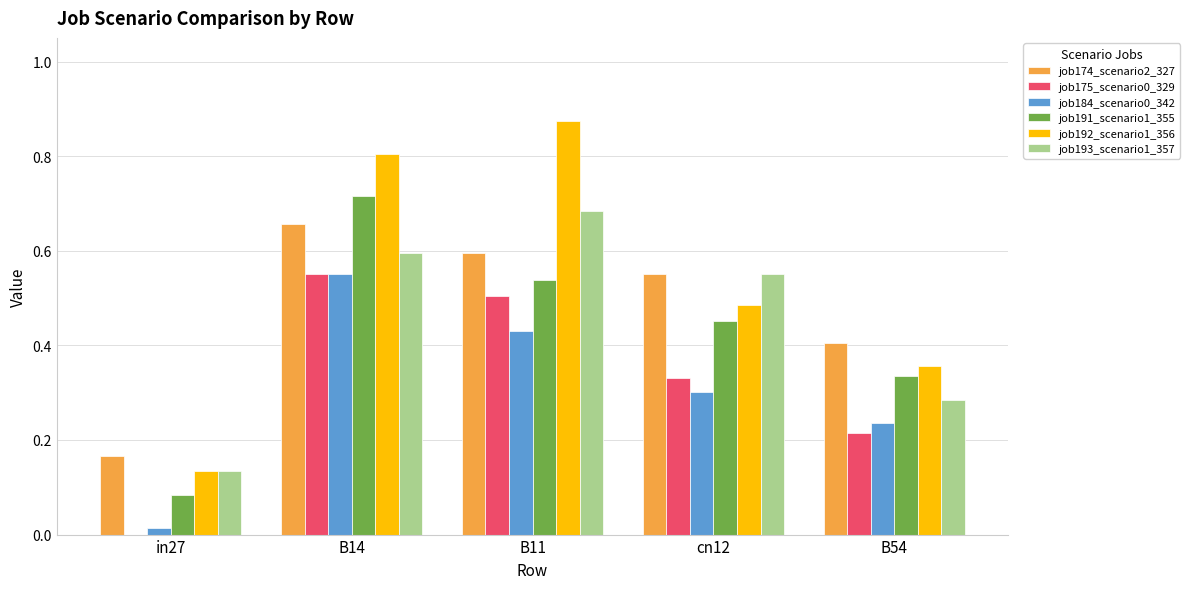

What is the sum of the job174_scenario2_327 values at cn12 and B11?

1.1